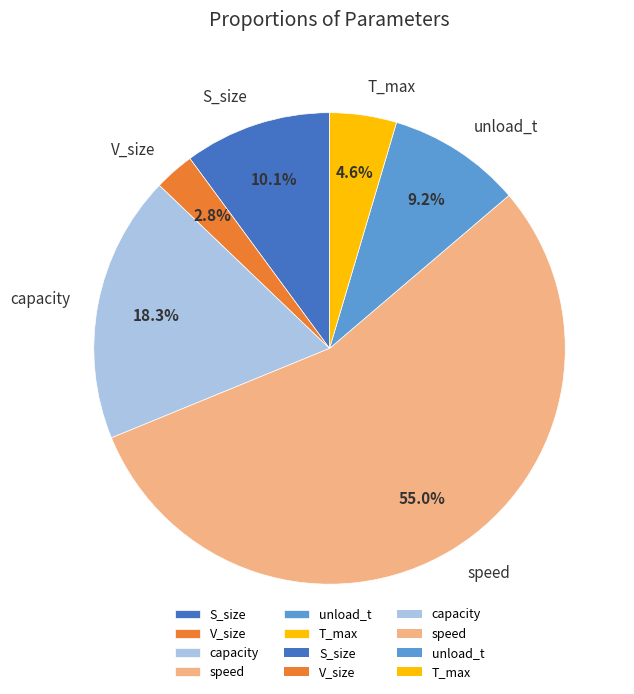

The T_max slice represents 19% of the pie. True or false?

False